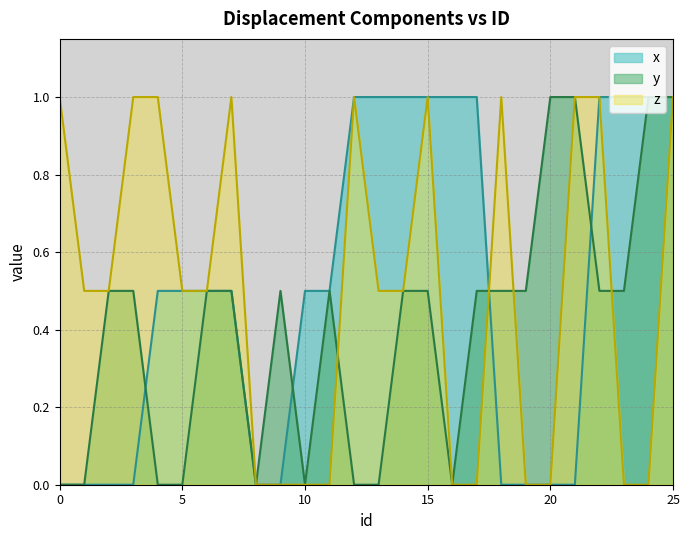

The value of y at 10 is 0.0. True or false?

True